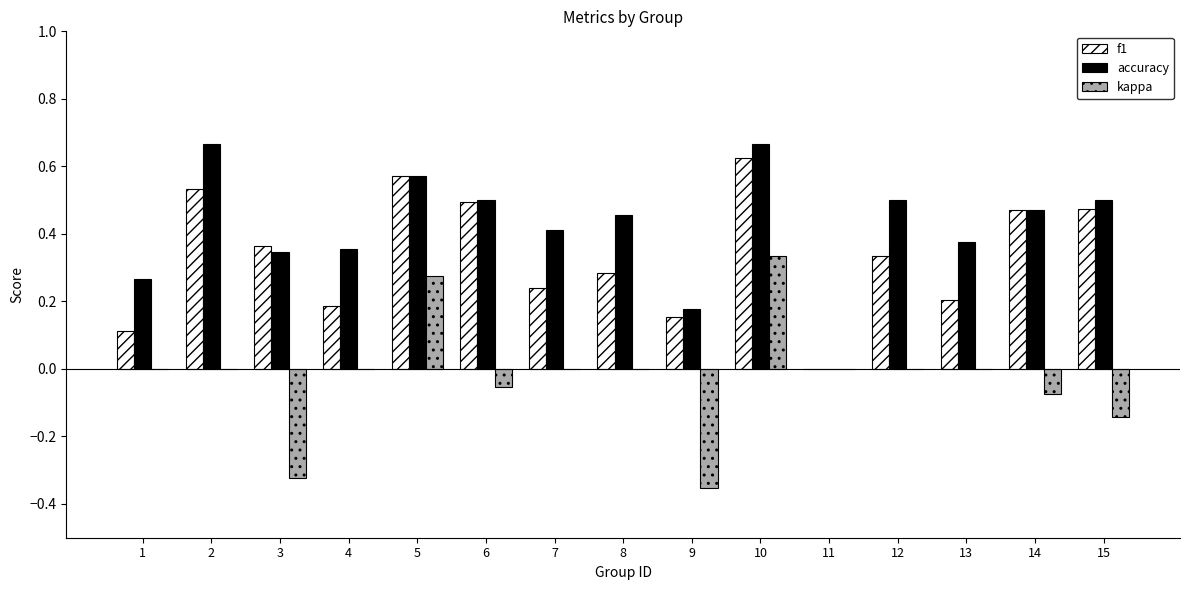

How many data points does each series have?

15